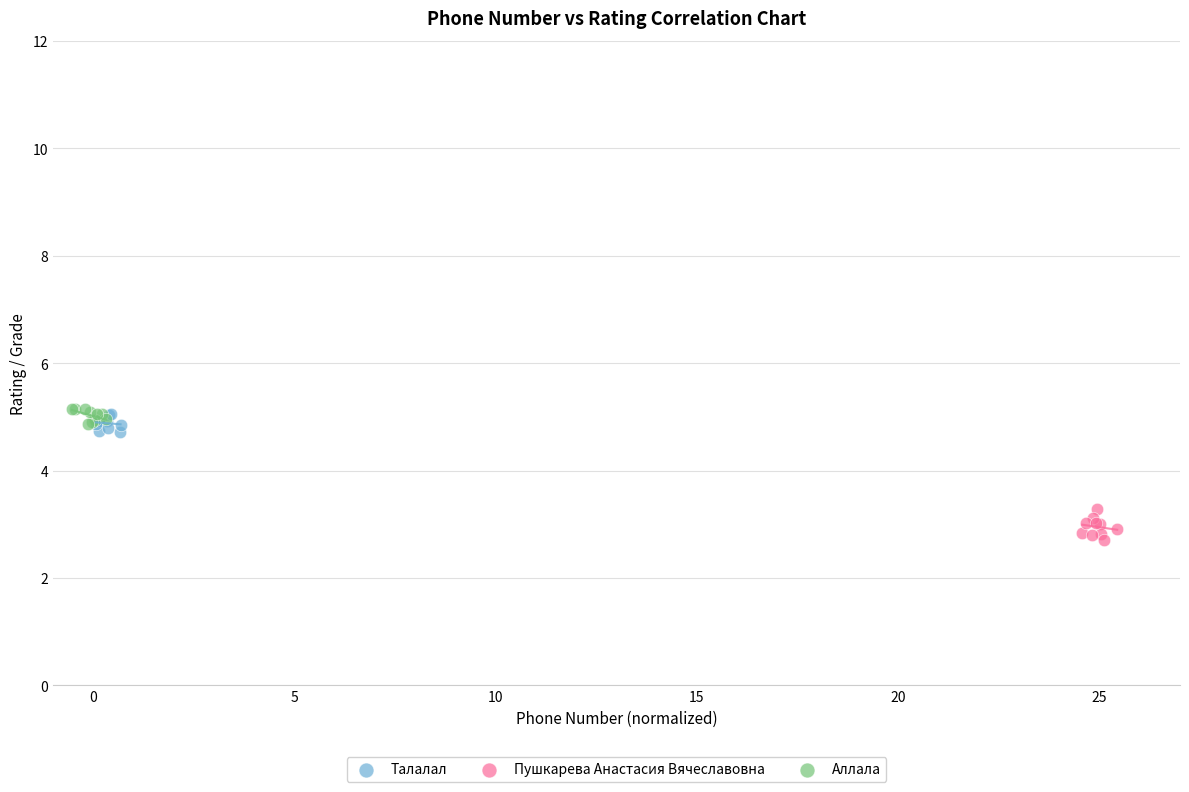

Which series contains the lowest Y value?

Пушкарева Анастасия Вячеславовна